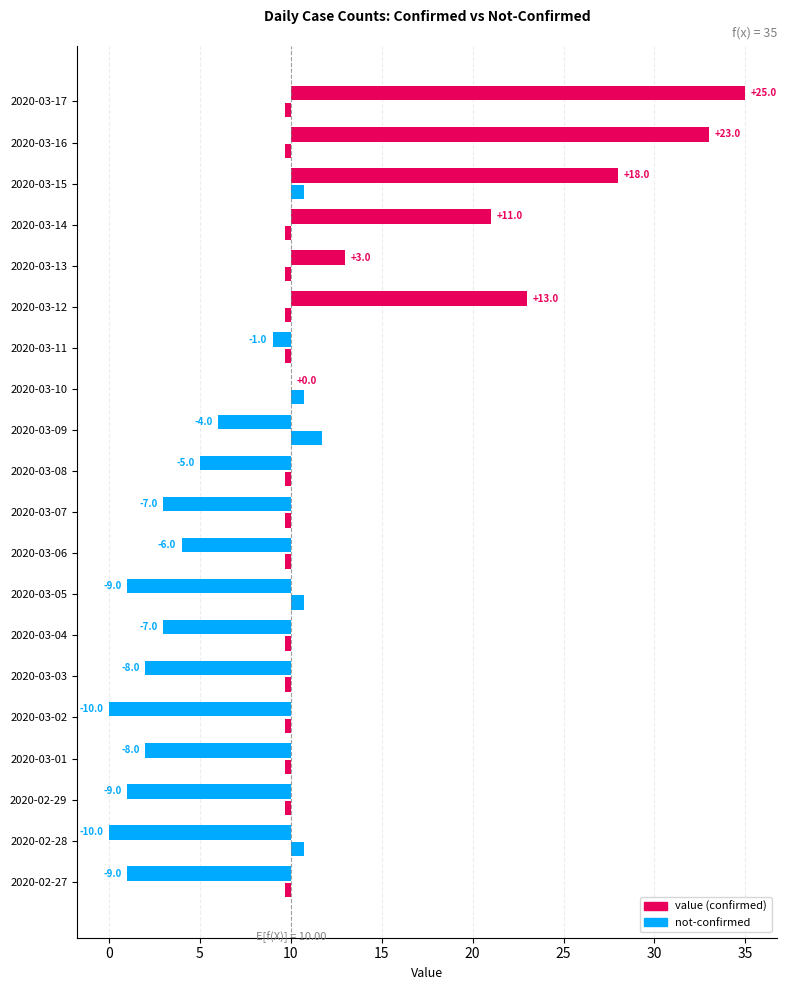

What is the total value across all series at 2020-03-17?

24.7